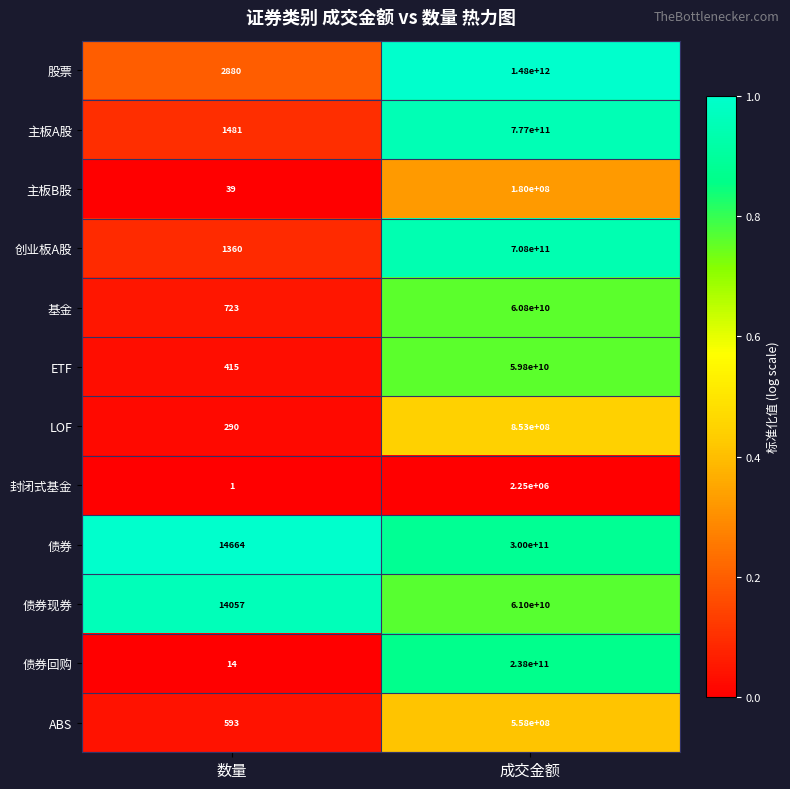

Which category has the lowest value in the 债券回购 series?

数量